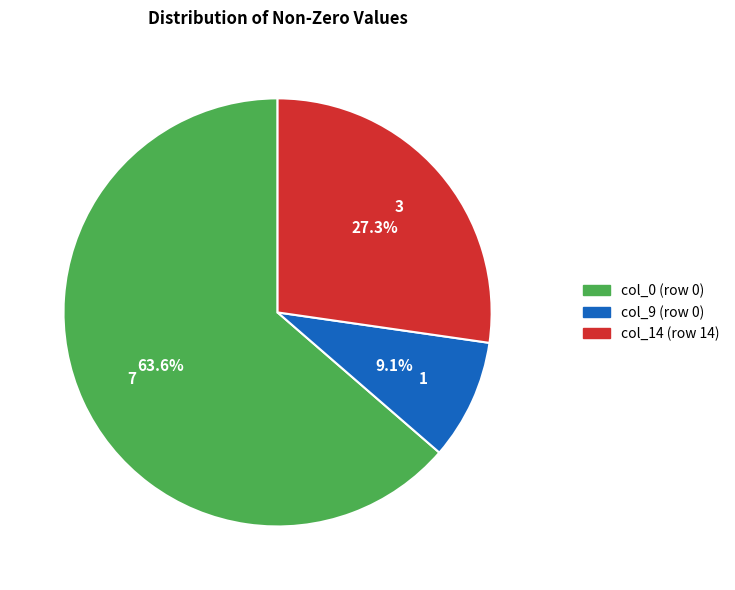

The col_9 (row 0) slice represents 19% of the pie. True or false?

False